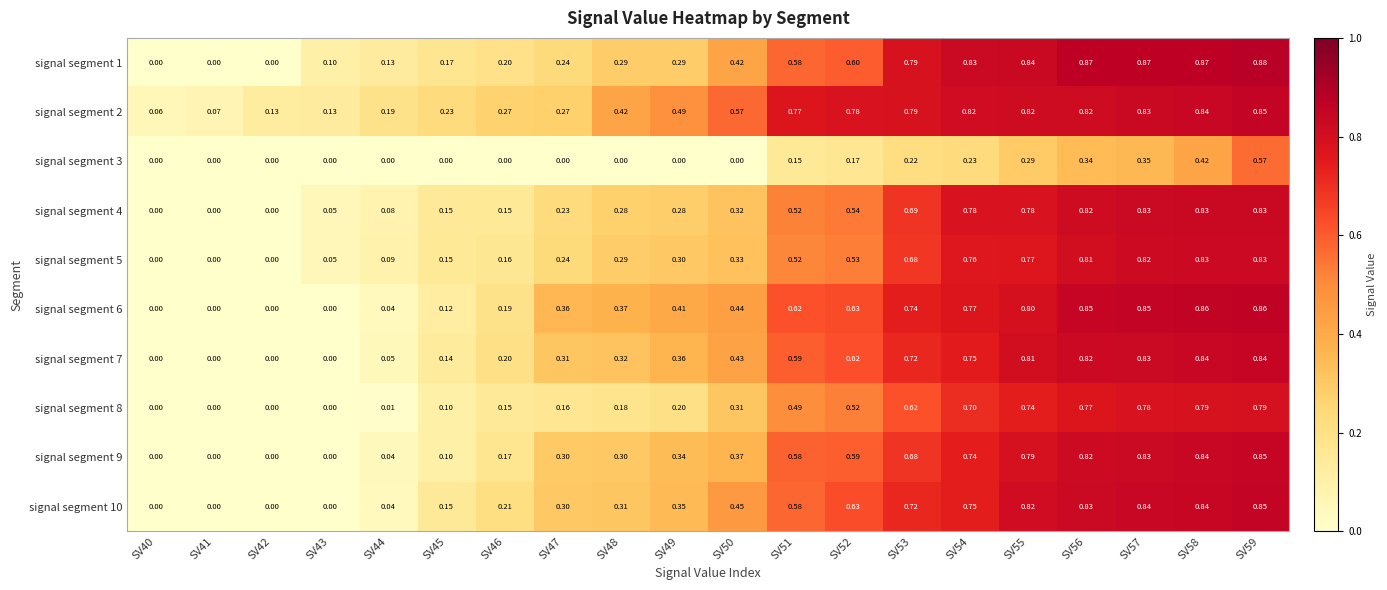

Is the value of signal segment 8 at SV58 greater than the value of signal segment 6 at SV50?

Yes